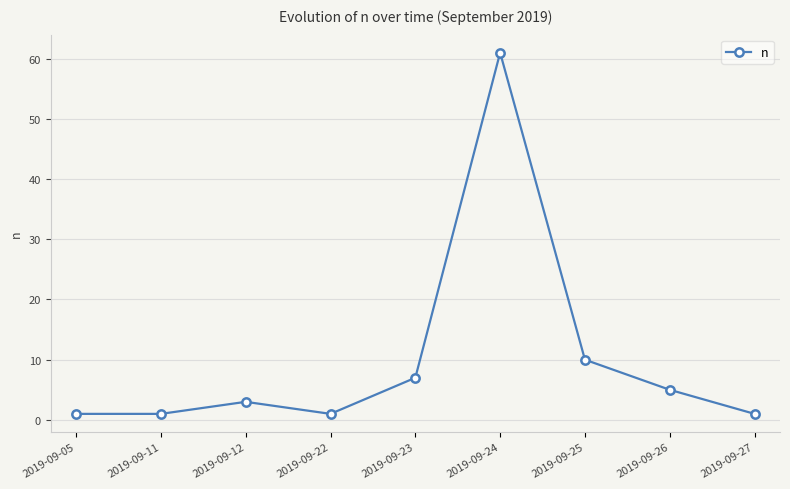

How many lines are shown in the chart?

1